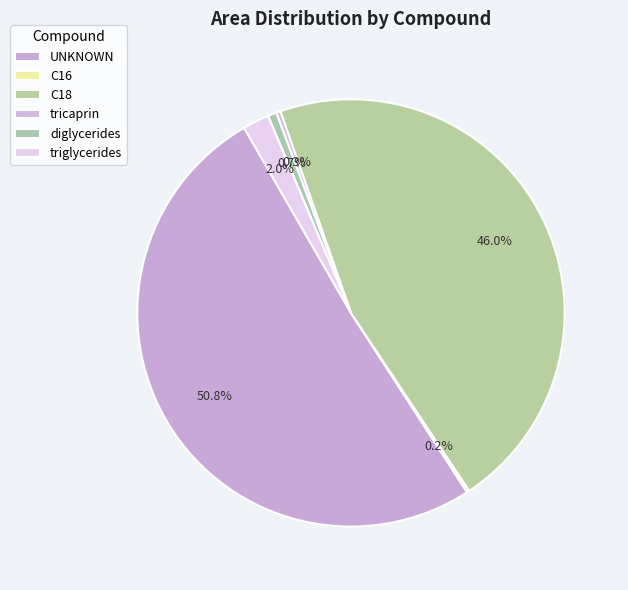

The C16 slice represents 14% of the pie. True or false?

False